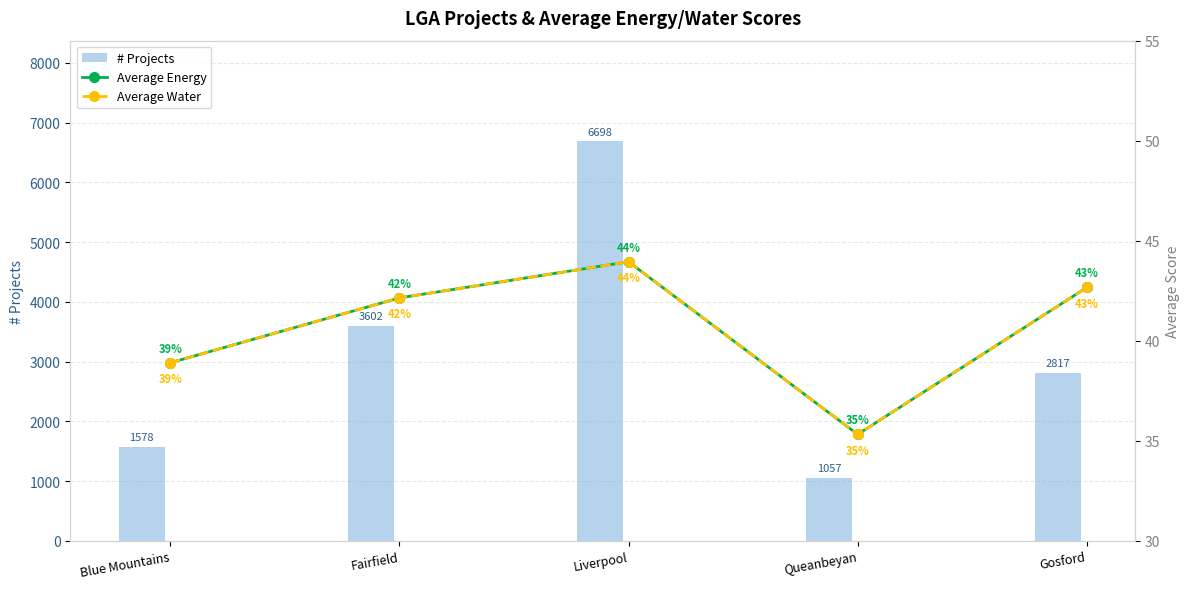

How many data points in Average Energy are less than 42?

2